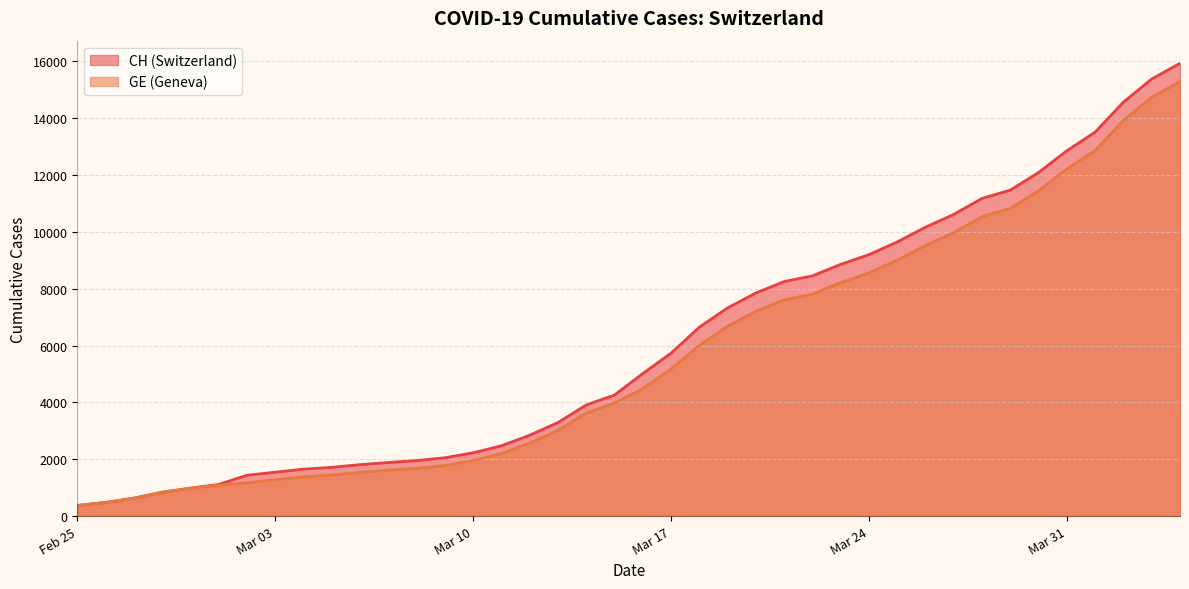

What is the maximum value shown in the chart?

15926